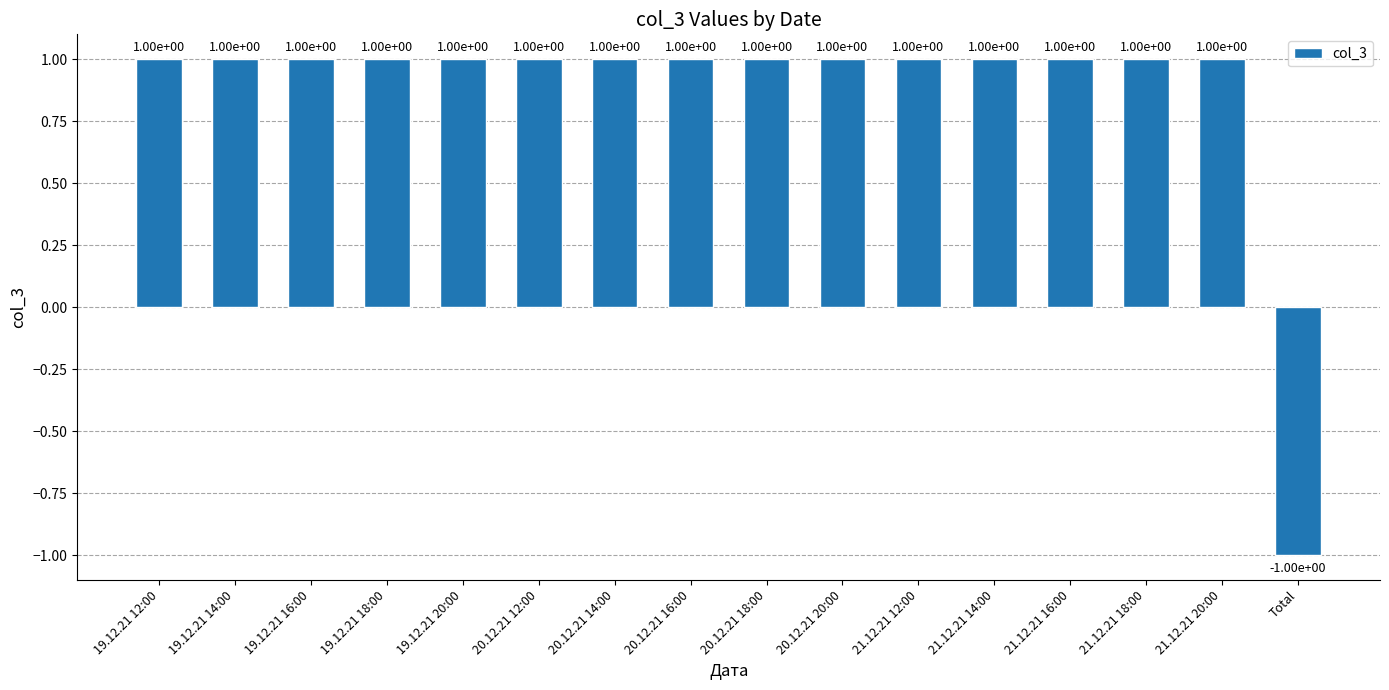

Reading left to right, transcribe all the data shown in this chart.

19.12.21 12:00=1	19.12.21 14:00=1	19.12.21 16:00=1	19.12.21 18:00=1	19.12.21 20:00=1	20.12.21 12:00=1	20.12.21 14:00=1	20.12.21 16:00=1	20.12.21 18:00=1	20.12.21 20:00=1	21.12.21 12:00=1	21.12.21 14:00=1	21.12.21 16:00=1	21.12.21 18:00=1	21.12.21 20:00=1	Total=-1